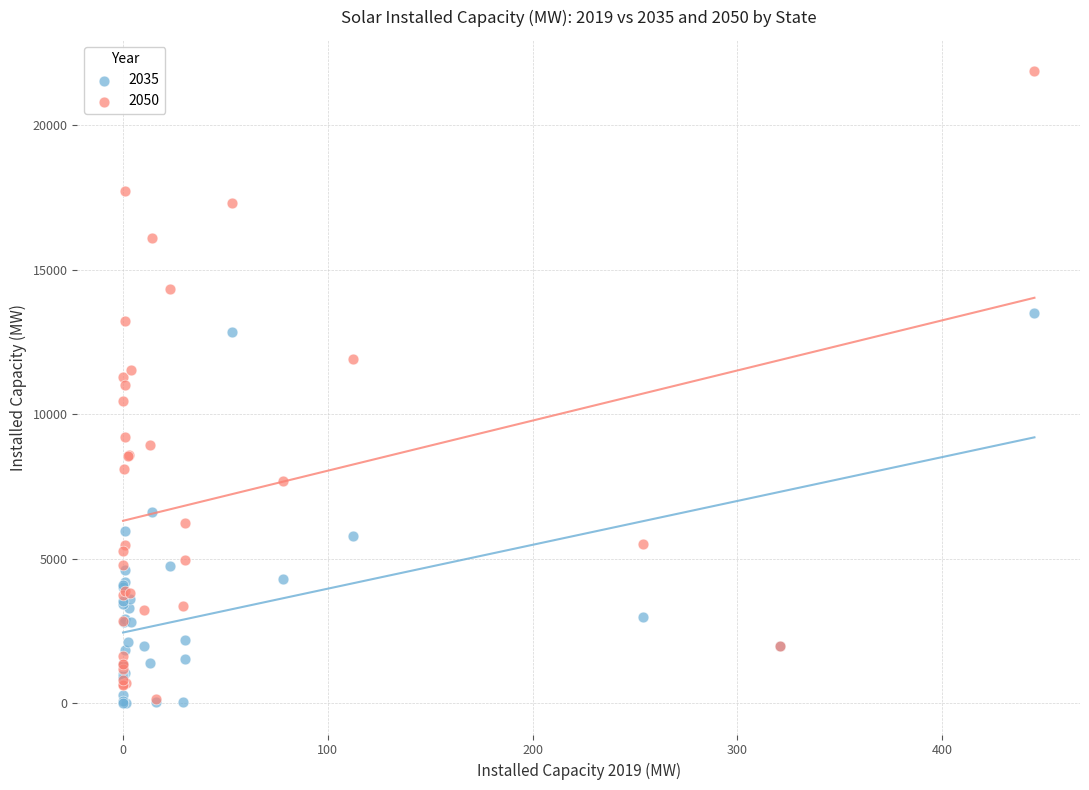

What are all the series names shown in the legend?

2035, 2050